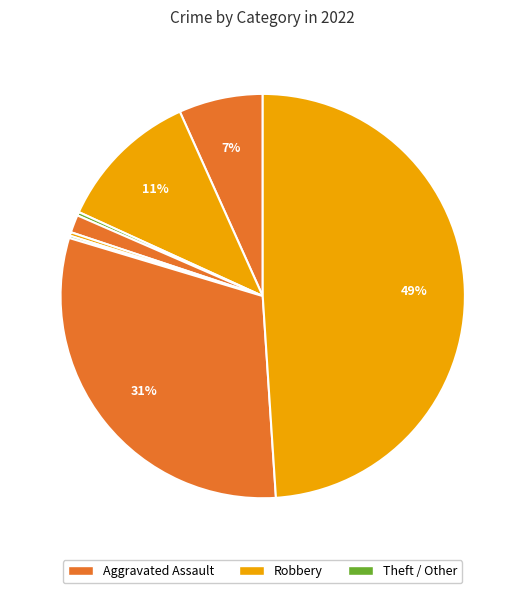

To the nearest percent, what is the difference between the largest and smallest slice percentages?

49%